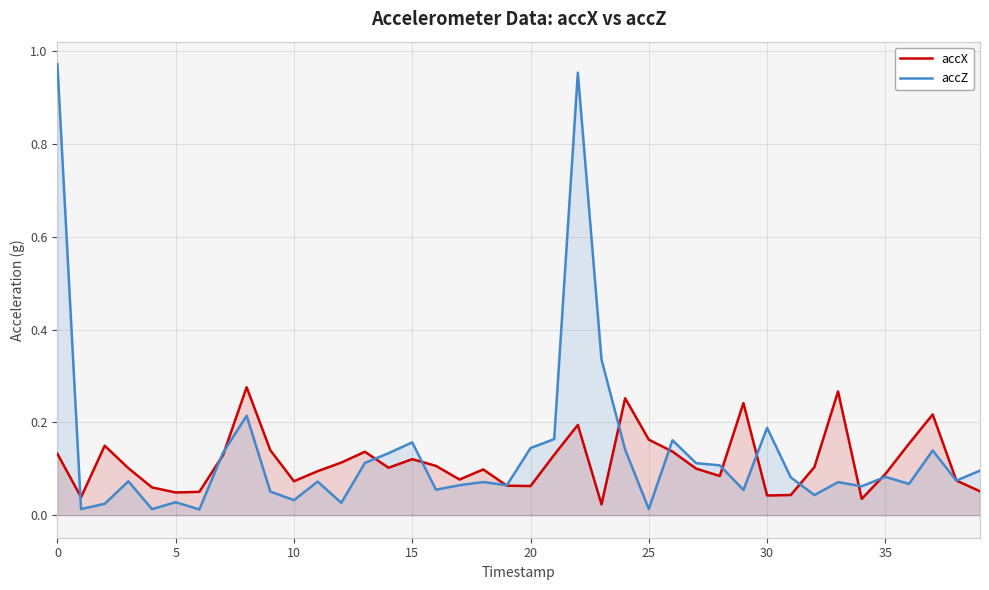

True or false: accZ and accX cross at least once.

True